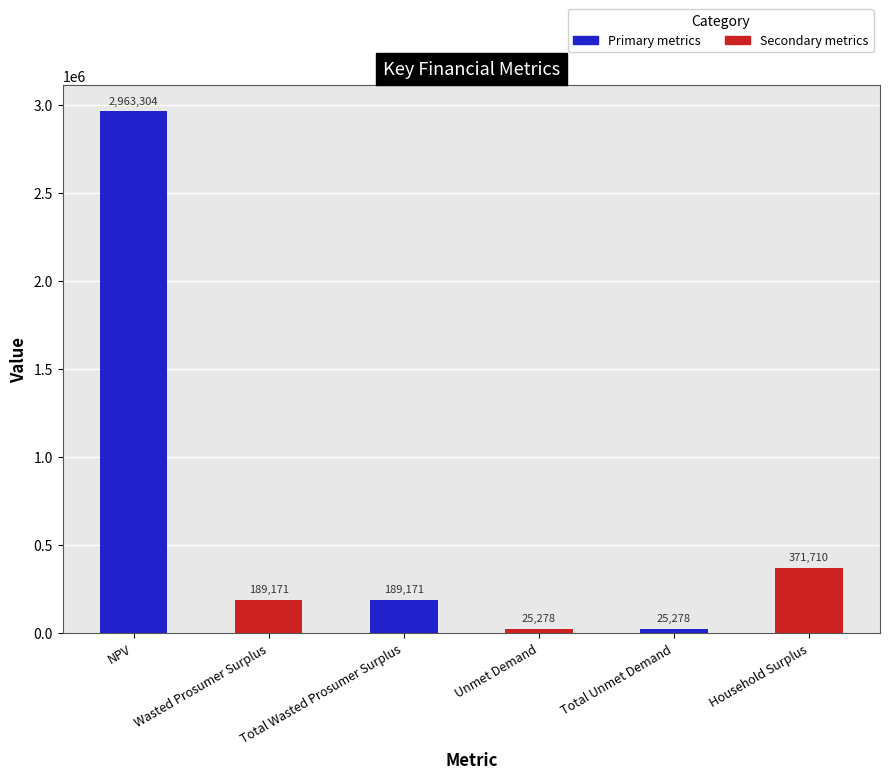

What is the sum of all values?

3763911.6